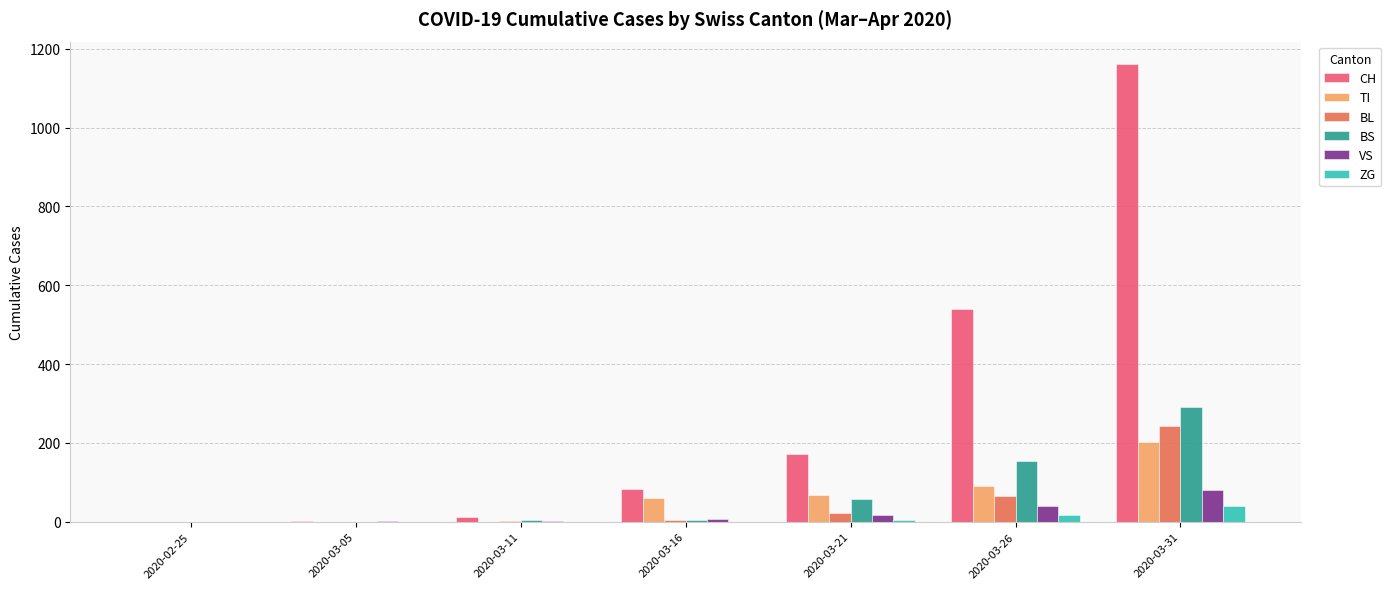

True or false: VS has a value of 81 at 2020-03-31.

True